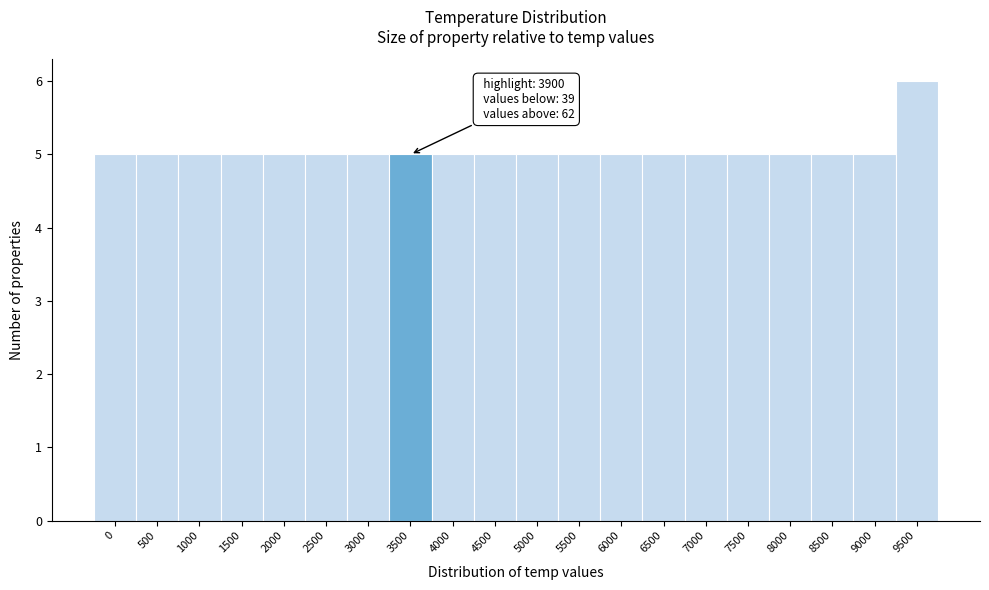

Reading left to right, list all the values displayed in this chart.

5	5	5	5	5	5	5	5	5	5	5	5	5	5	5	5	5	5	5	6